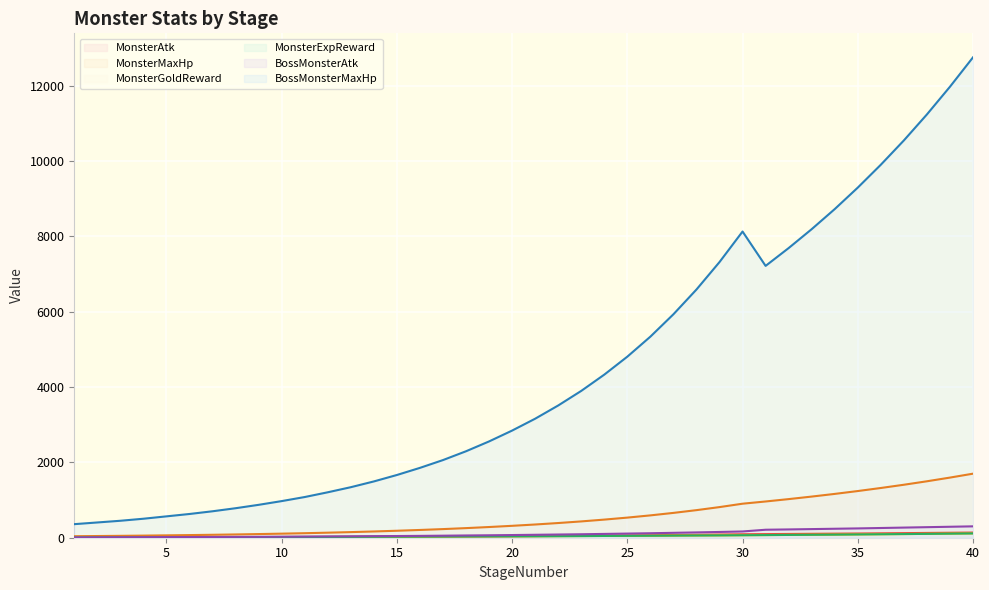

Between 6 and 8, which series saw the biggest shift?

BossMonsterMaxHp